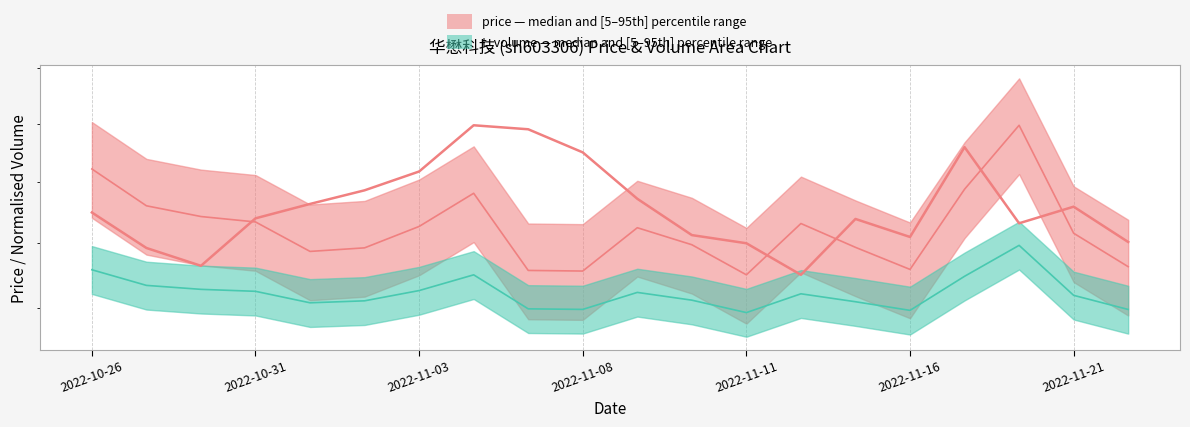

At which category does the chart reach its minimum across all series?

2022-11-11